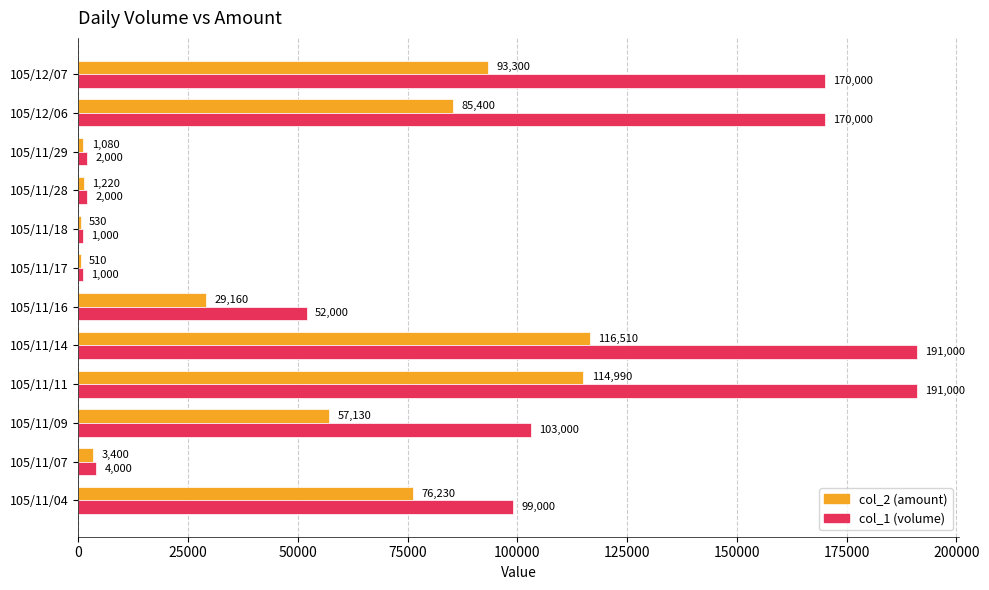

The col_1 (volume) series shows 2000 at 105/11/29. True or false?

True